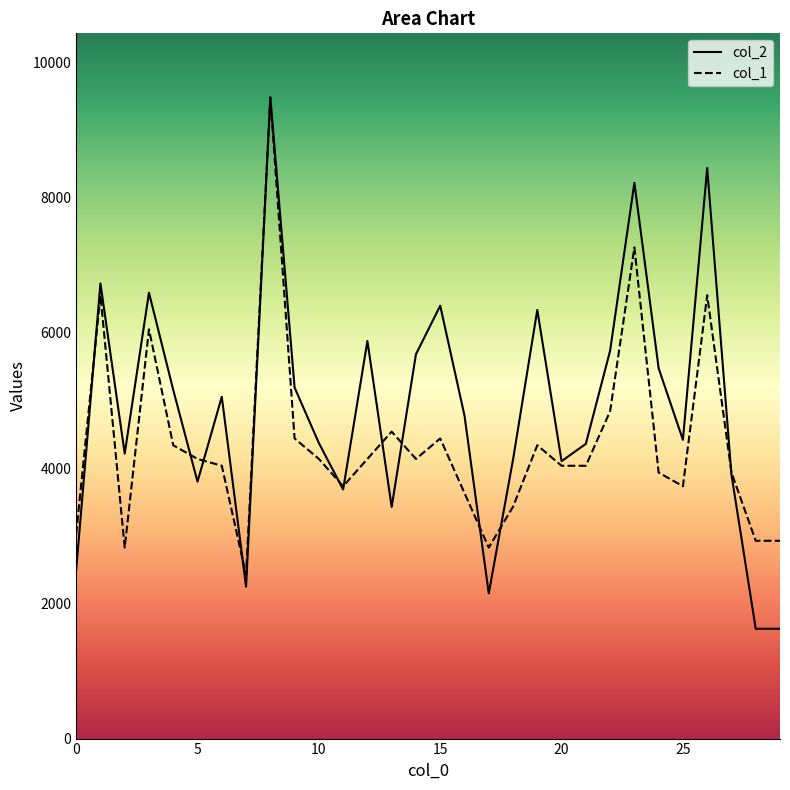

At how many categories does at least one series exceed 3332?

25